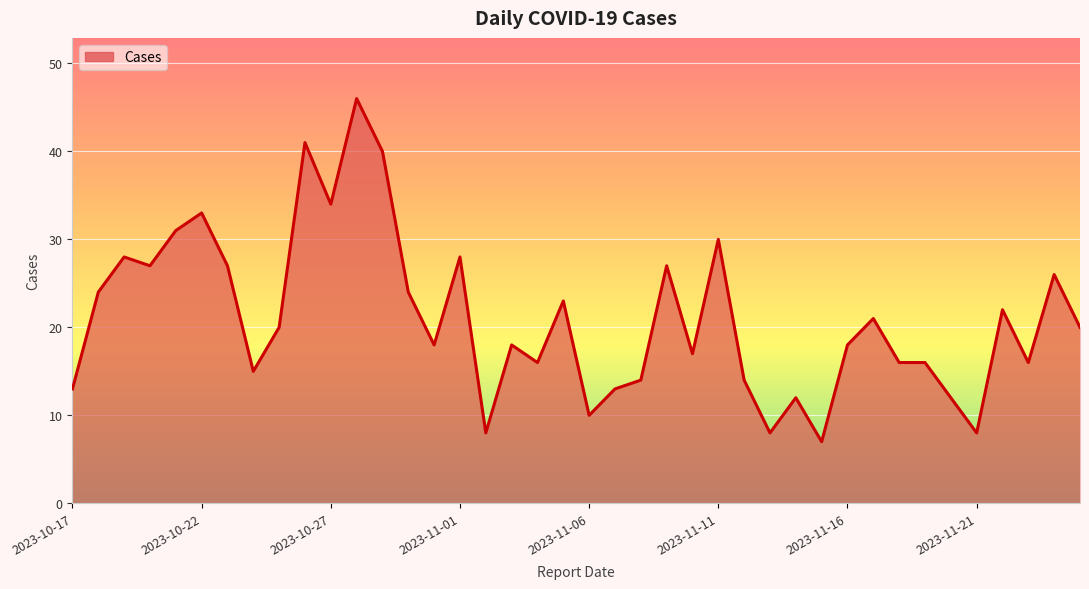

What is the smallest value displayed?

7